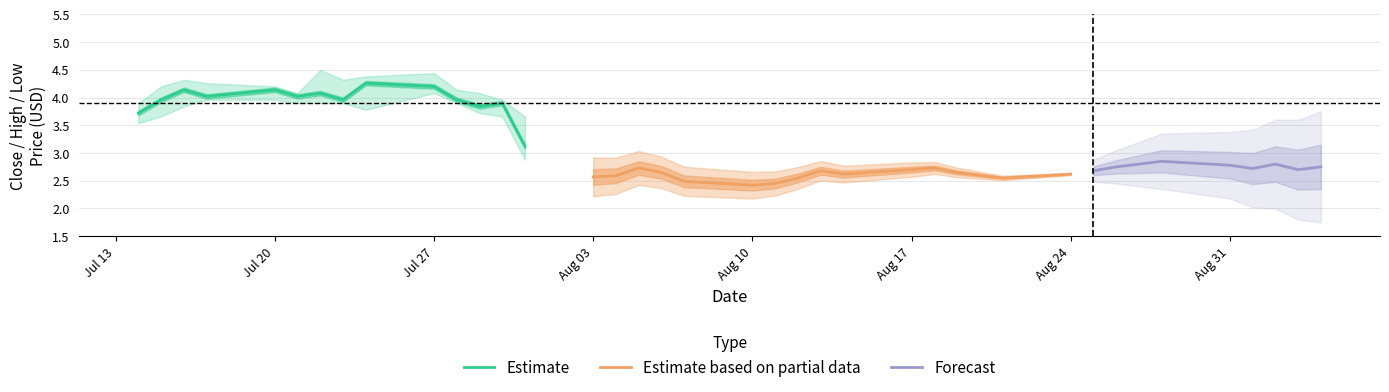

True or false: Close and Low intersect in this chart.

False